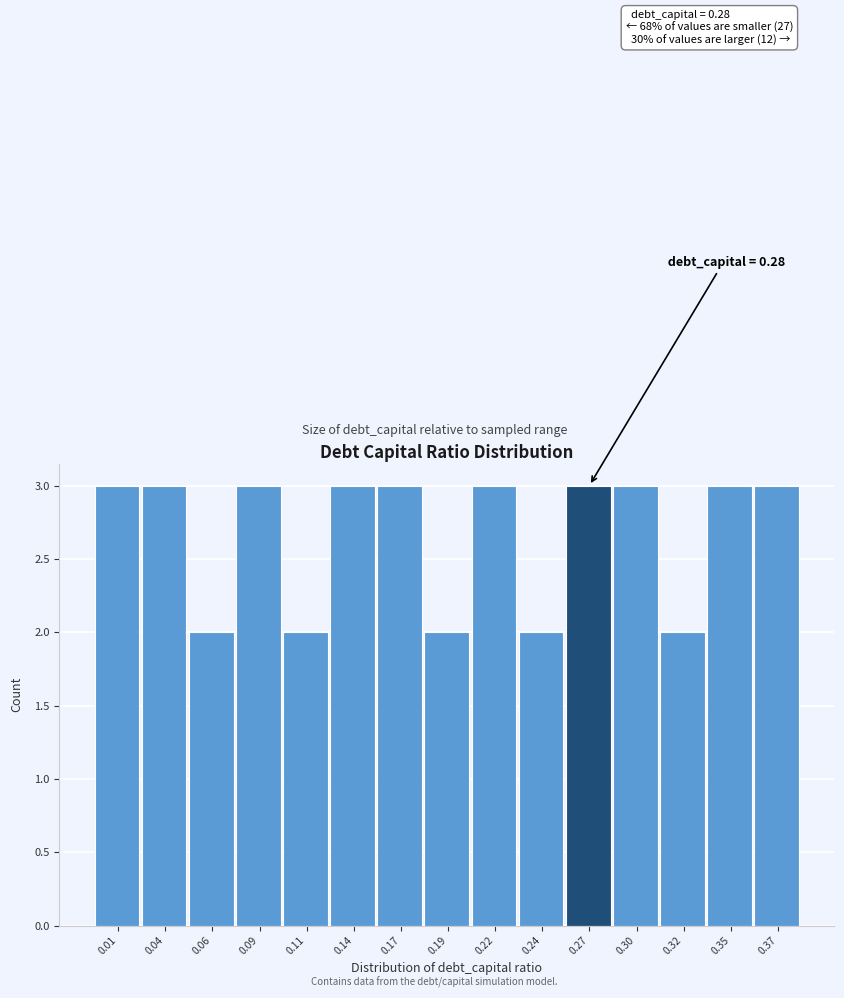

Reading left to right, what are all the values shown in this chart?

3	3	2	3	2	3	3	2	3	2	3	3	2	3	3